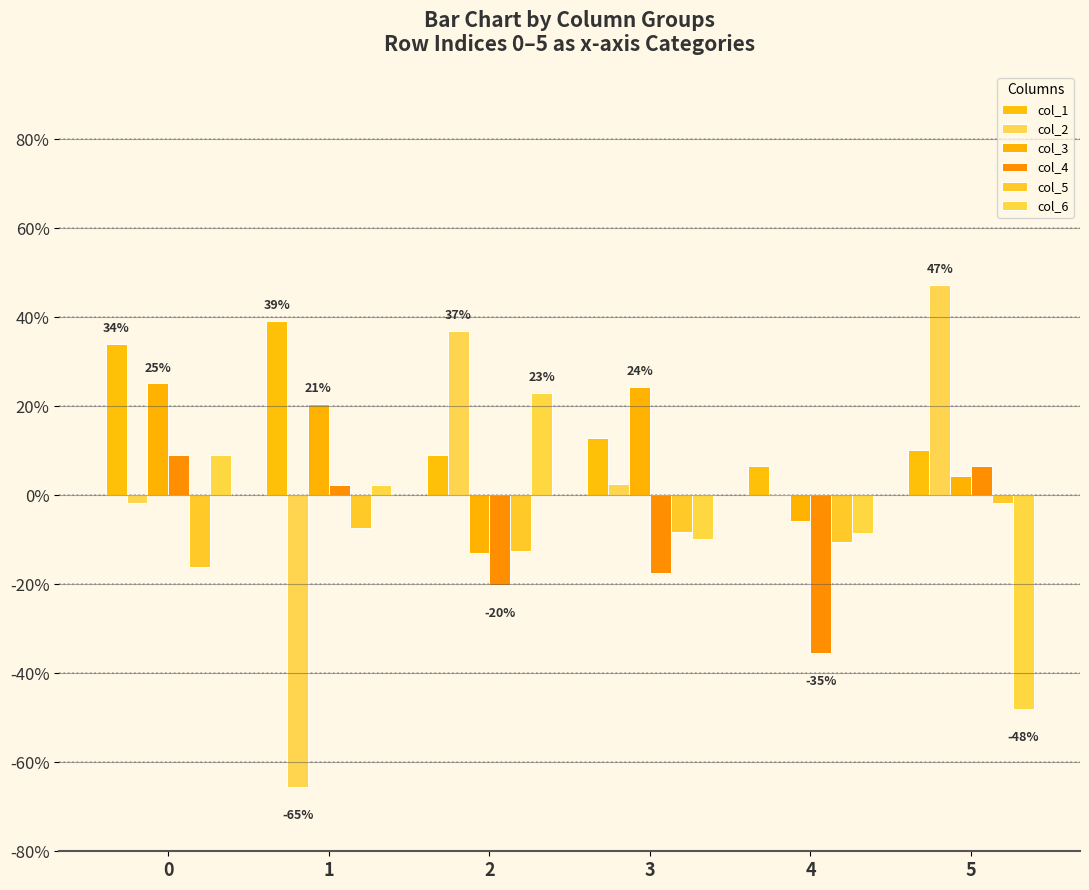

Which series changed the most between 1 and 2?

col_2